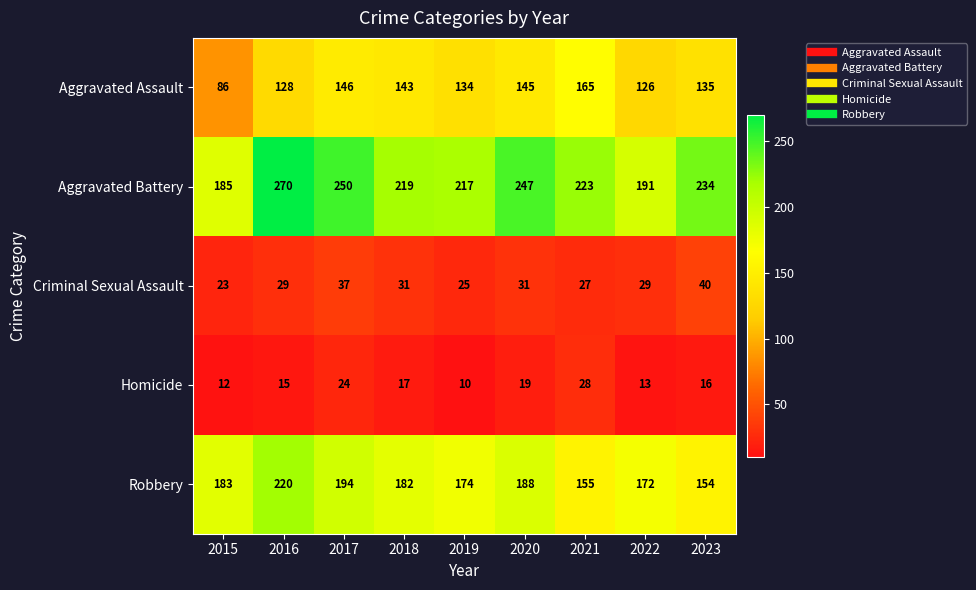

What is the difference between the Criminal Sexual Assault values at 2021 and 2017?

10